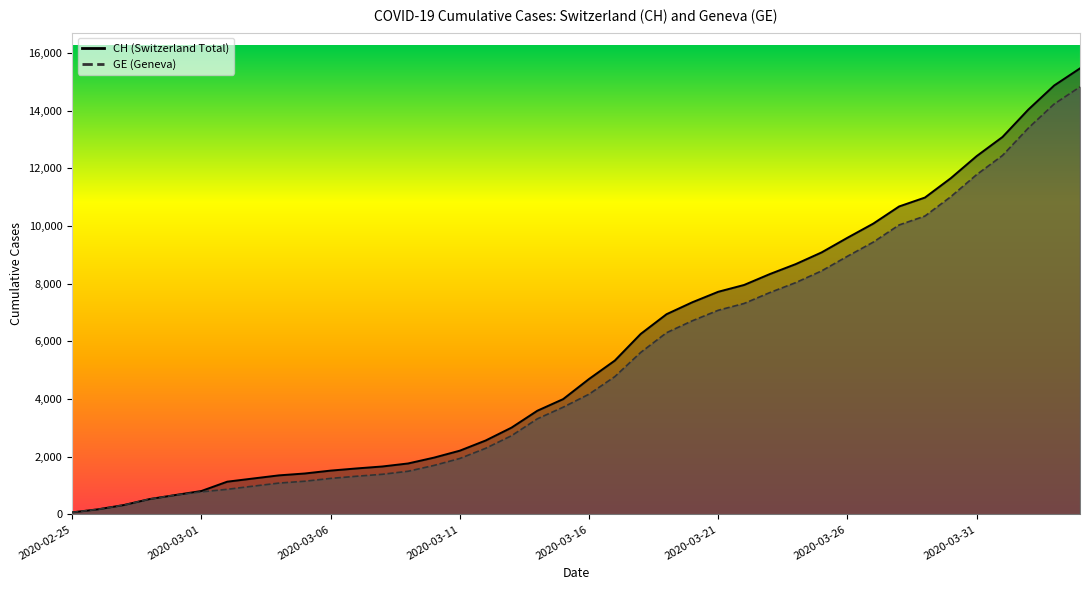

What are all the series names shown in the legend?

CH, GE